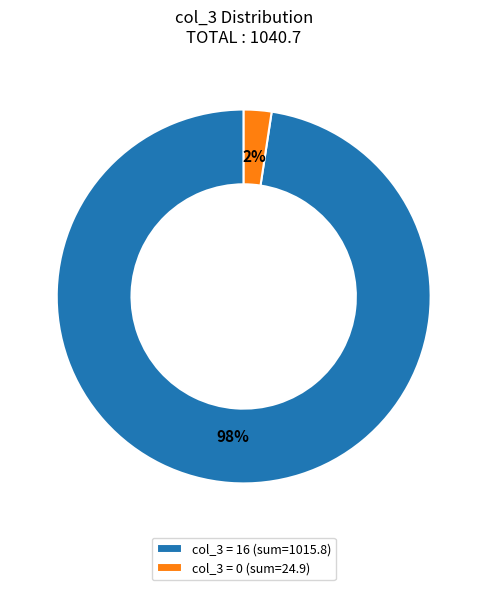

What is the smallest slice in the pie chart?

col_3 = 0 (sum=24.9)